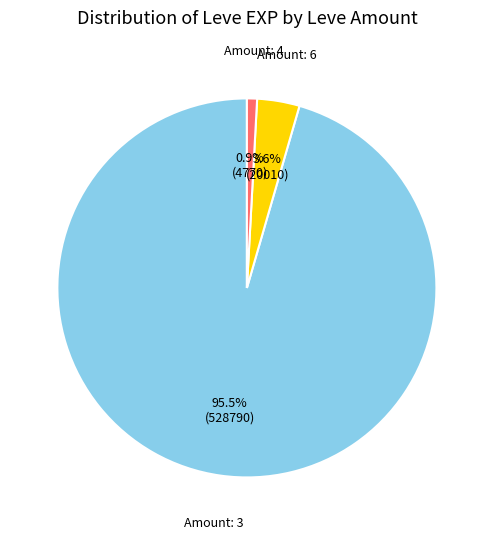

Is there a majority slice in this chart?

Yes